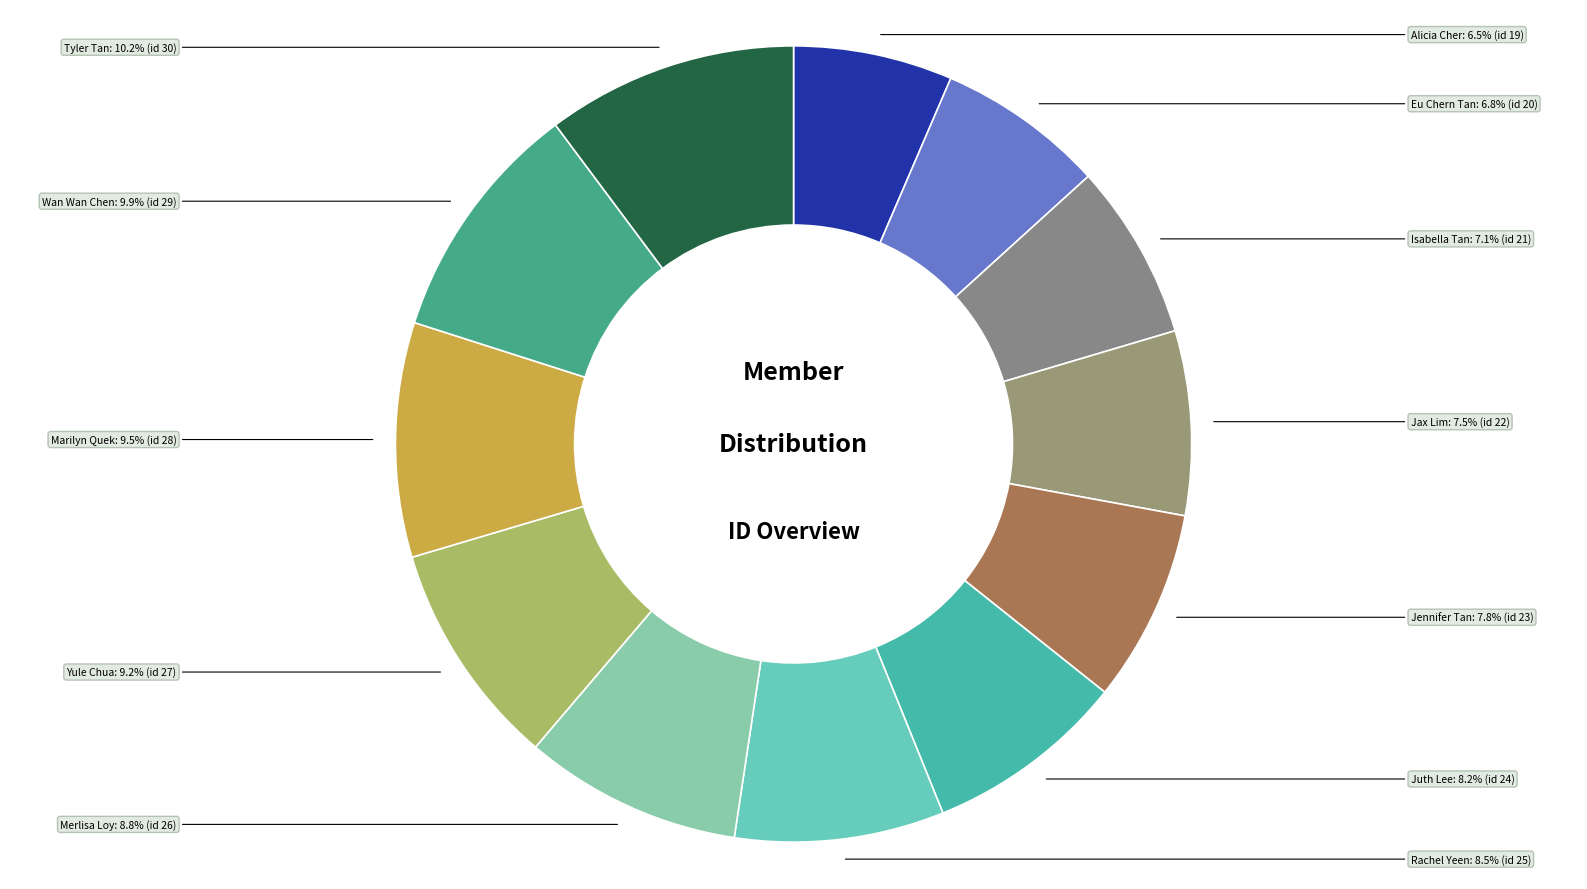

How many segments does this pie chart have?

12